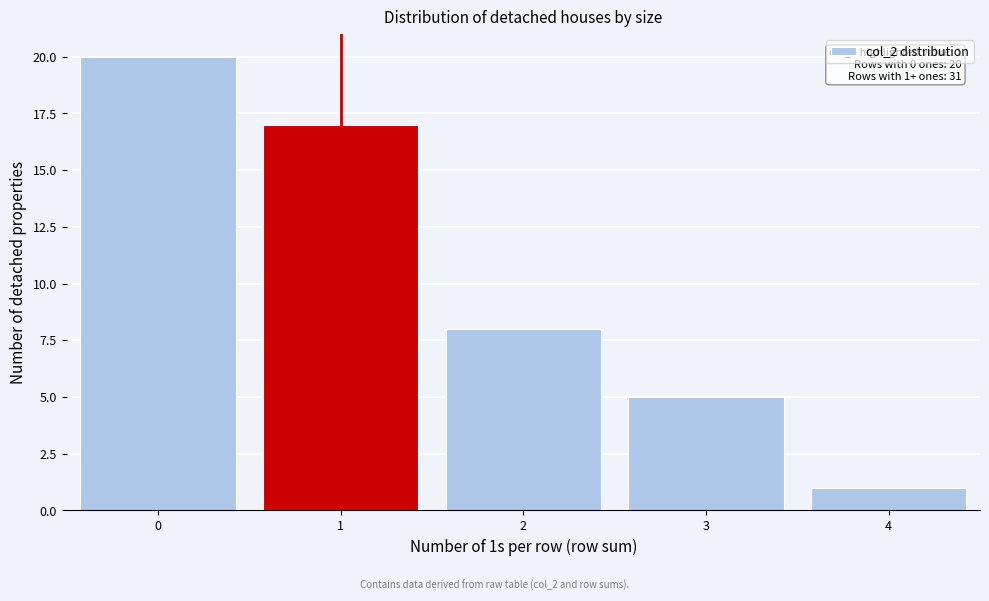

Reading left to right, list all the values displayed in this chart.

0=20	1=17	2=8	3=5	4=1